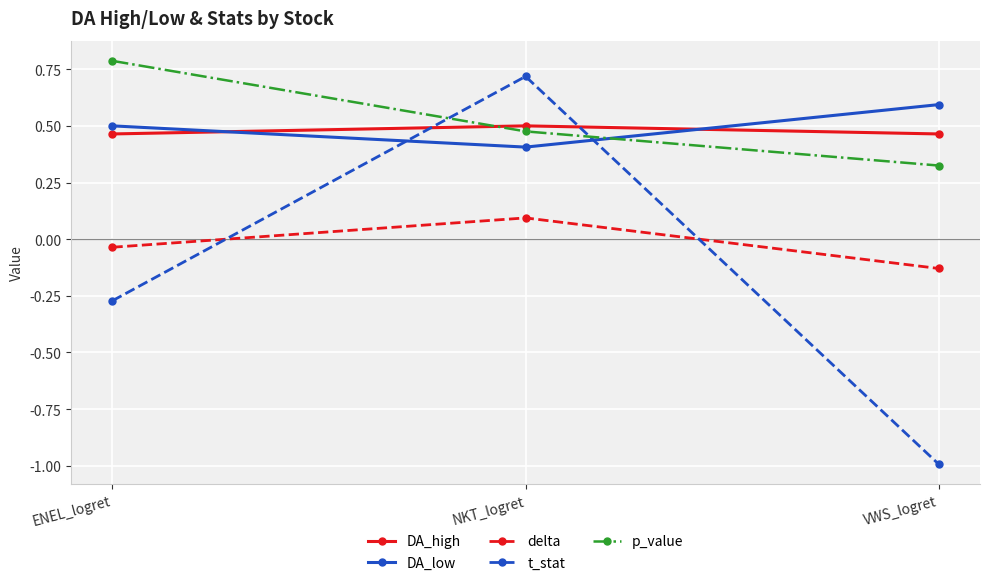

Which category has the lowest value across all series?

VWS_logret